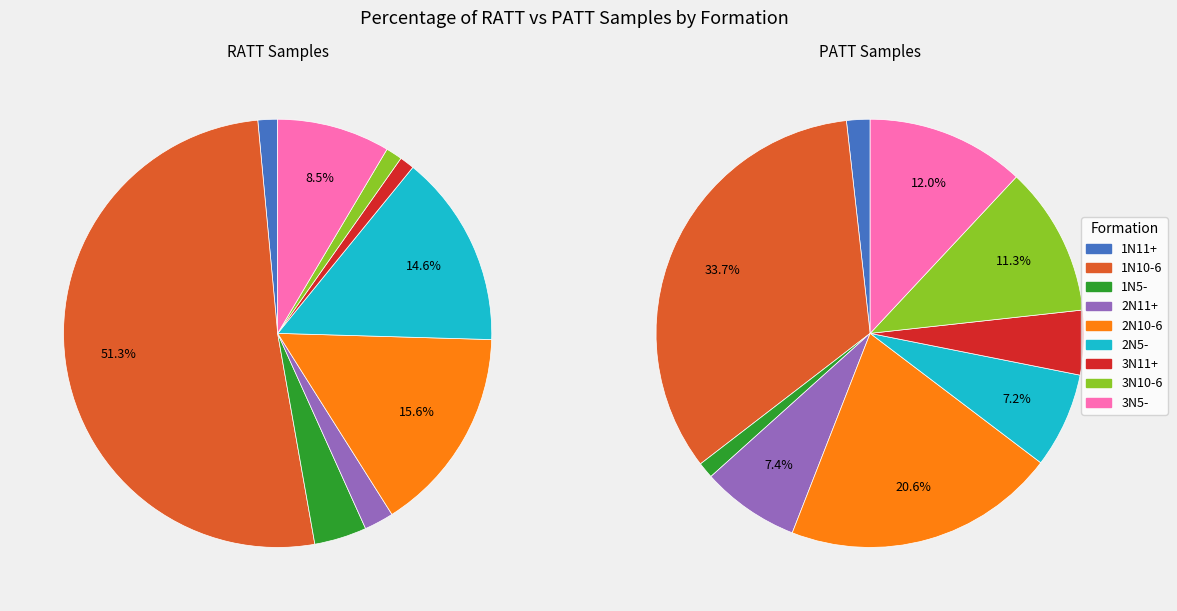

How many segments does this pie chart have?

9